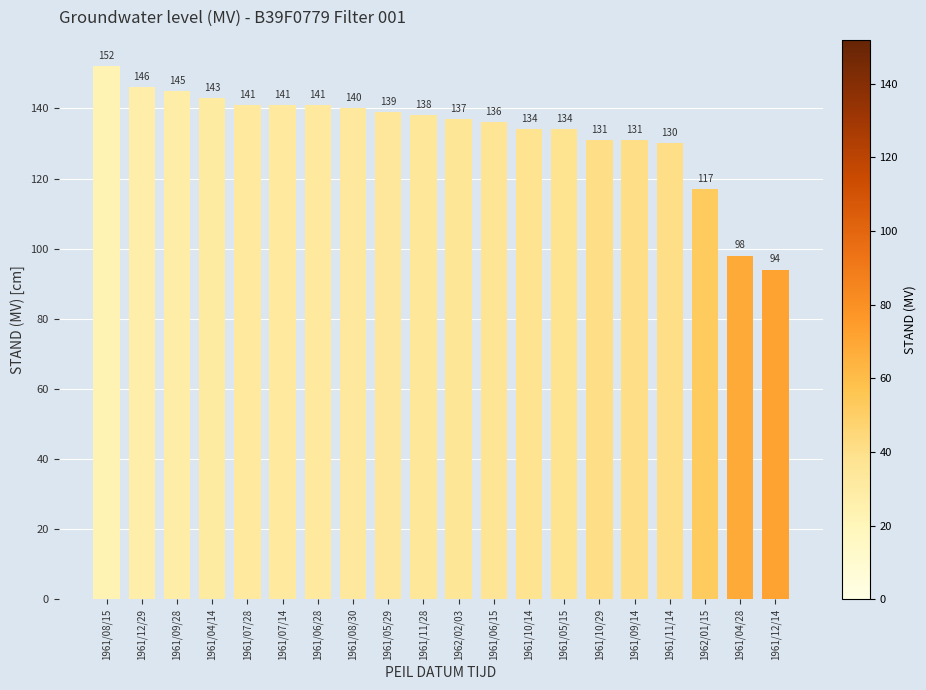

Reading right to left, extract all data points from this chart.

1961/12/14=94	1961/04/28=98	1962/01/15=117	1961/11/14=130	1961/09/14=131	1961/10/29=131	1961/05/15=134	1961/10/14=134	1961/06/15=136	1962/02/03=137	1961/11/28=138	1961/05/29=139	1961/08/30=140	1961/06/28=141	1961/07/14=141	1961/07/28=141	1961/04/14=143	1961/09/28=145	1961/12/29=146	1961/08/15=152